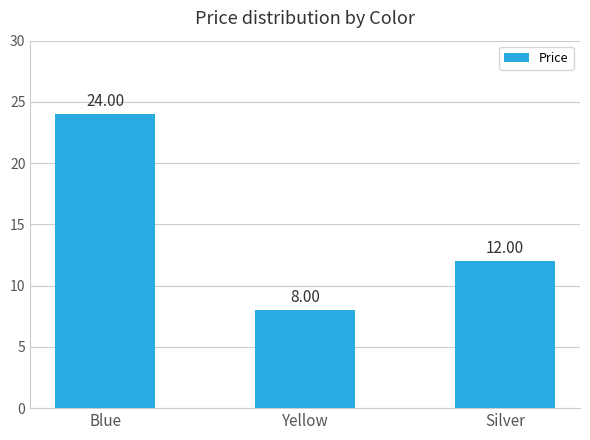

Where does the data first go above 12?

Blue